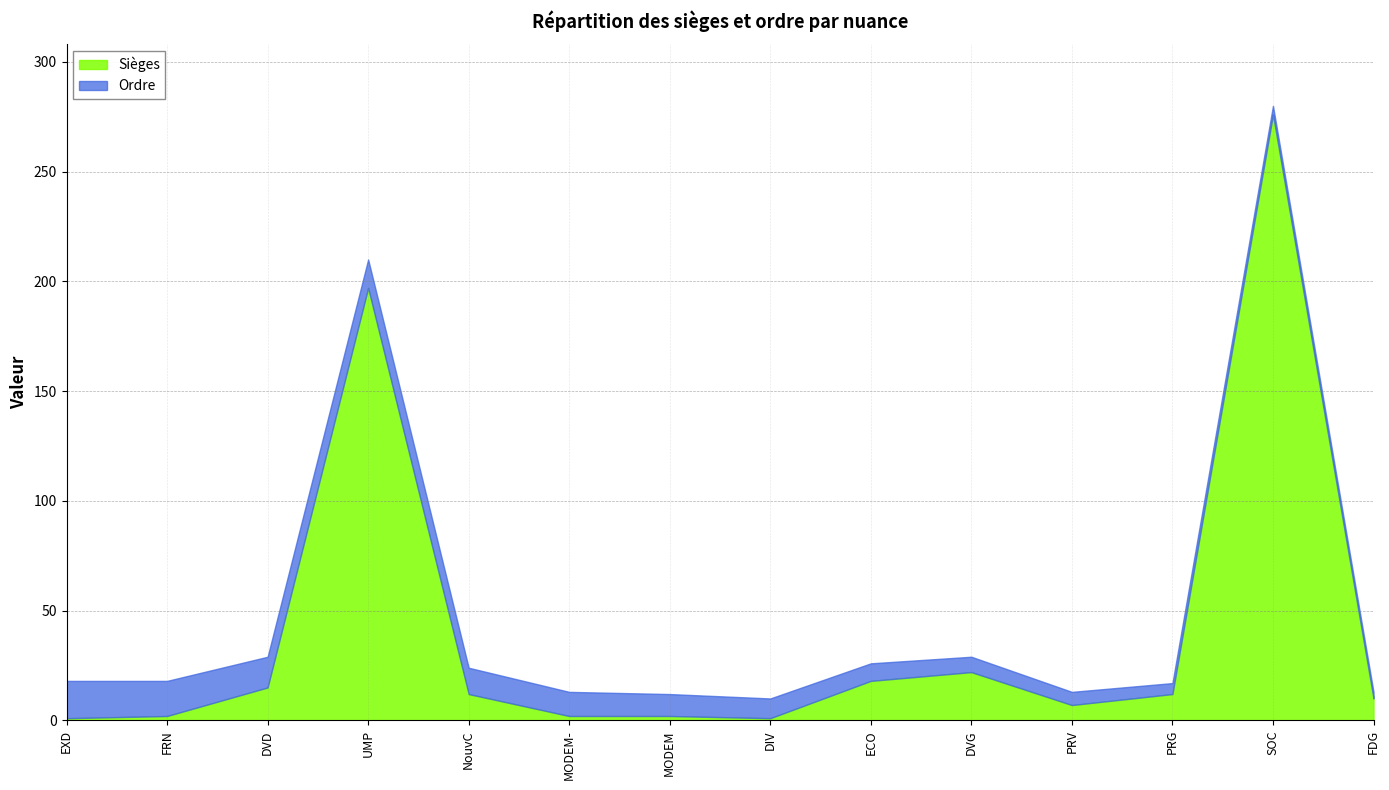

True or false: Ordre has more than 2 interior local peaks.

False